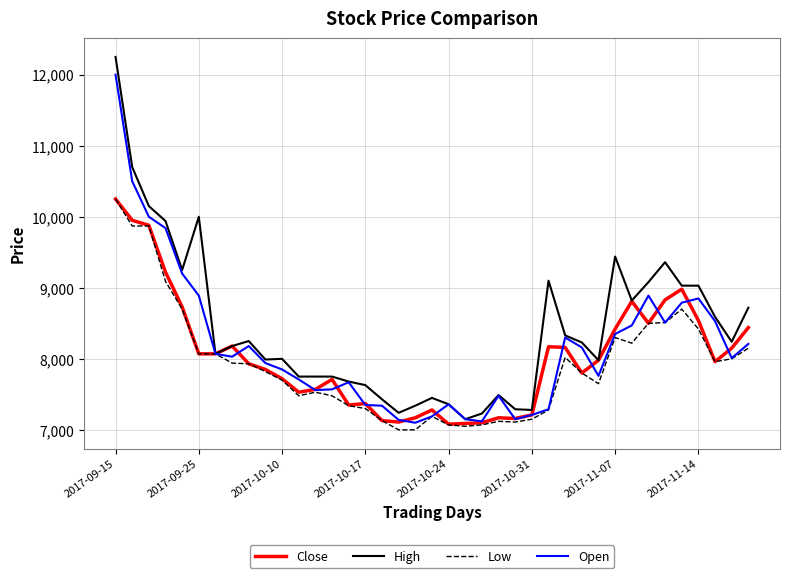

What is the greatest value displayed?

12250